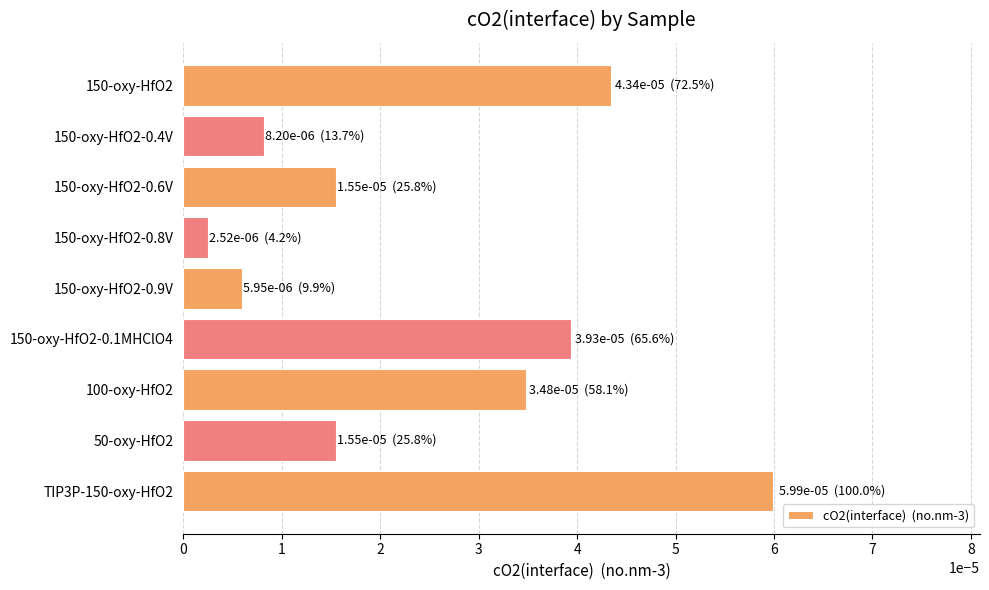

Where is the data nearest to the value 0?

150-oxy-HfO2-0.8V